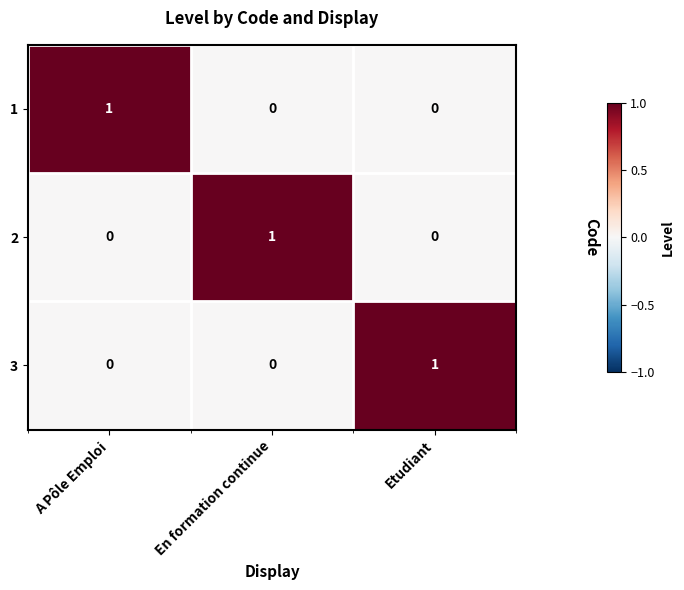

The 2 series shows 0 at Etudiant. True or false?

True